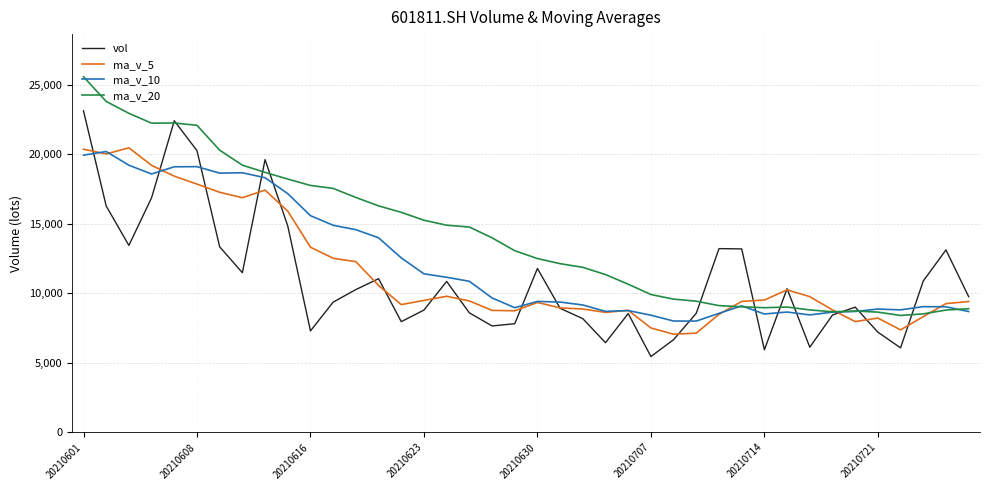

Which series has the largest total across all categories?

ma_v_20